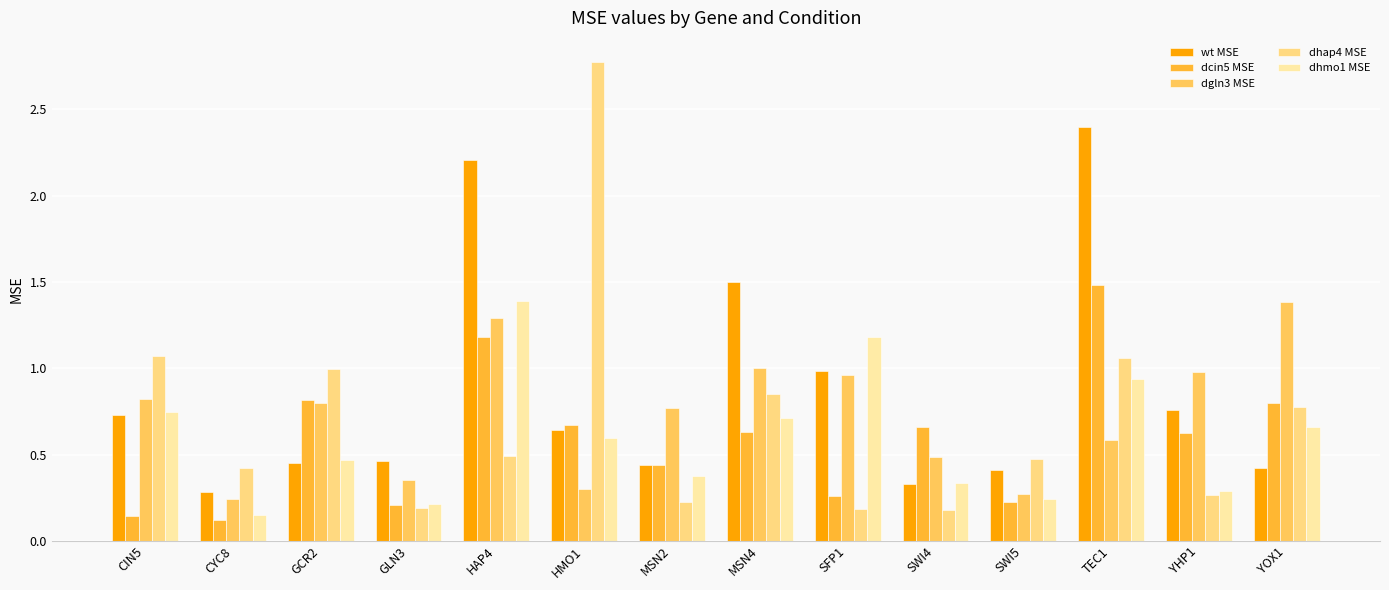

Which series has the largest total across all categories?

wt MSE